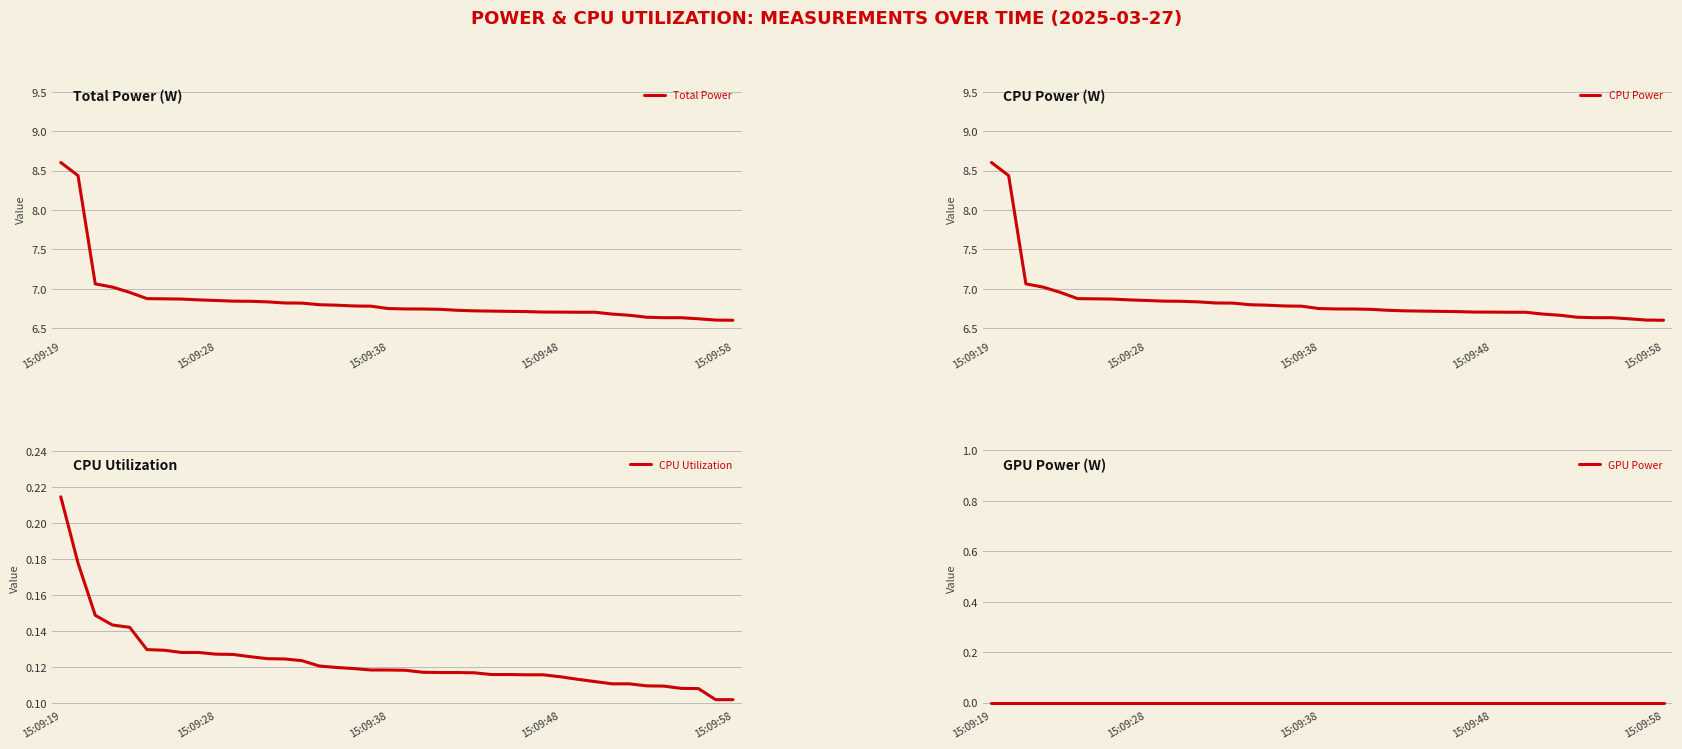

Which series has the largest total across all categories?

Total Power